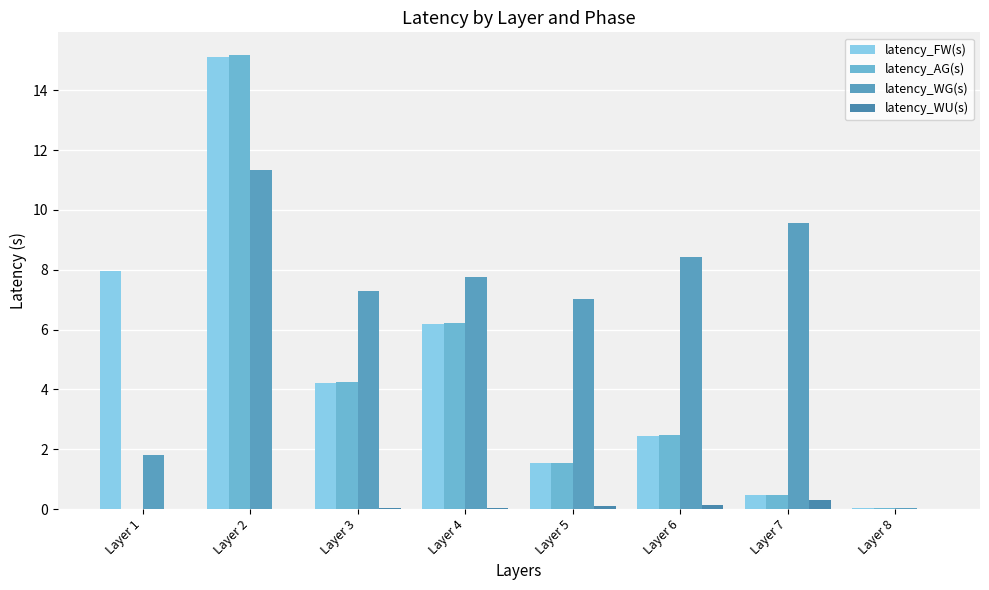

Between Layer 4 and Layer 5, which series saw the biggest shift?

latency_AG(s)